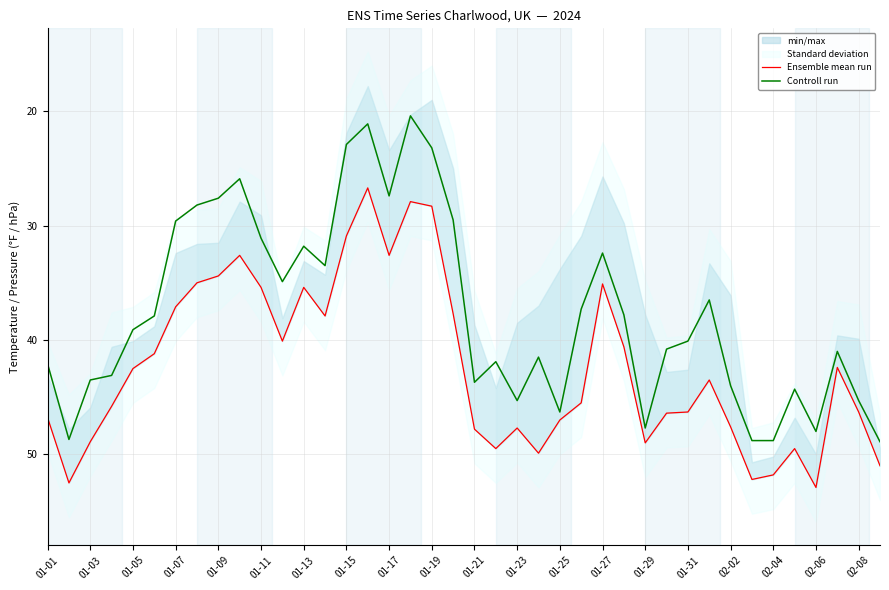

What is the minimum value for Controll run?

20.4